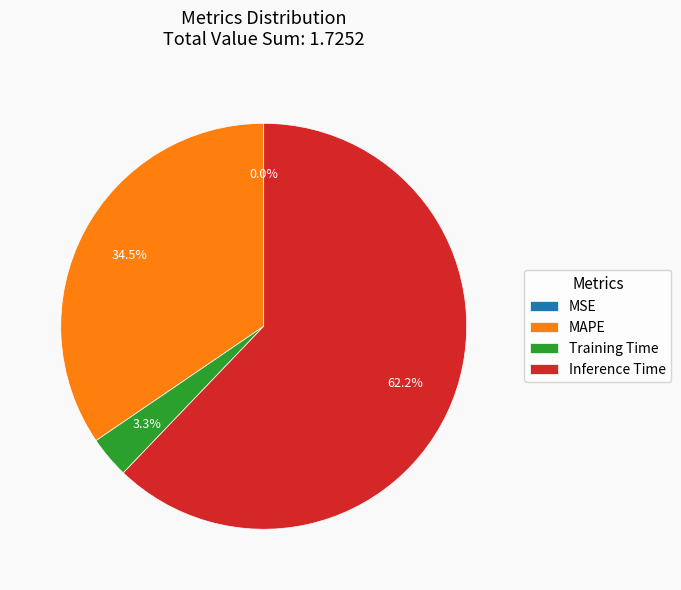

What is the largest slice in the pie chart?

Inference Time